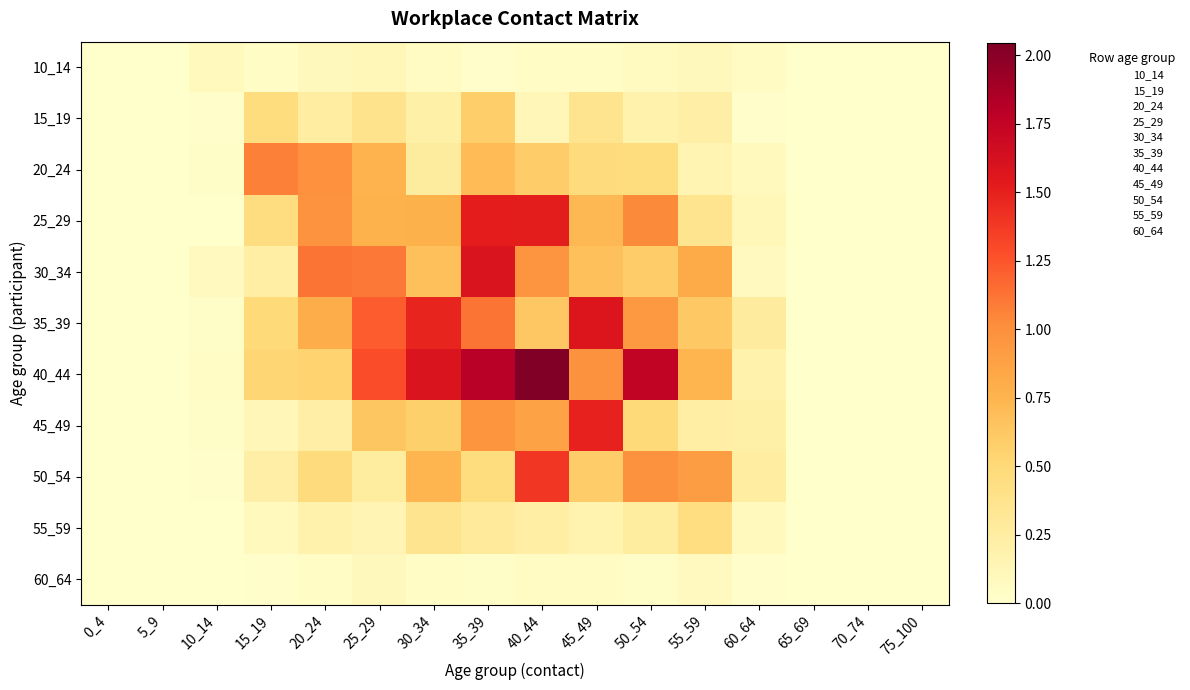

Reading right to left, what are all the values shown in this chart?

10_14: 75_100=0.0	70_74=0.0	65_69=0.0	60_64=0.1	55_59=0.1	50_54=0.1	45_49=0.0	40_44=0.0	35_39=0.0	30_34=0.1	25_29=0.1	20_24=0.1	15_19=0.0	10_14=0.1	5_9=0.0	0_4=0.0
15_19: 75_100=0.0	70_74=0.0	65_69=0.0	60_64=0.0	55_59=0.2	50_54=0.2	45_49=0.4	40_44=0.1	35_39=0.6	30_34=0.2	25_29=0.4	20_24=0.3	15_19=0.5	10_14=0.0	5_9=0.0	0_4=0.0
20_24: 75_100=0.0	70_74=0.0	65_69=0.0	60_64=0.1	55_59=0.2	50_54=0.5	45_49=0.5	40_44=0.6	35_39=0.7	30_34=0.3	25_29=0.8	20_24=1.0	15_19=1.1	10_14=0.0	5_9=0.0	0_4=0.0
25_29: 75_100=0.0	70_74=0.0	65_69=0.0	60_64=0.1	55_59=0.4	50_54=1.0	45_49=0.7	40_44=1.5	35_39=1.5	30_34=0.8	25_29=0.8	20_24=1.0	15_19=0.5	10_14=0.0	5_9=0.0	0_4=0.0
30_34: 75_100=0.0	70_74=0.0	65_69=0.0	60_64=0.1	55_59=0.8	50_54=0.6	45_49=0.7	40_44=1.0	35_39=1.6	30_34=0.7	25_29=1.1	20_24=1.1	15_19=0.2	10_14=0.1	5_9=0.0	0_4=0.0
35_39: 75_100=0.0	70_74=0.0	65_69=0.0	60_64=0.3	55_59=0.6	50_54=0.9	45_49=1.6	40_44=0.6	35_39=1.1	30_34=1.5	25_29=1.2	20_24=0.8	15_19=0.5	10_14=0.0	5_9=0.0	0_4=0.0
40_44: 75_100=0.0	70_74=0.0	65_69=0.0	60_64=0.2	55_59=0.7	50_54=1.8	45_49=1.0	40_44=2.0	35_39=1.8	30_34=1.6	25_29=1.3	20_24=0.5	15_19=0.5	10_14=0.0	5_9=0.0	0_4=0.0
45_49: 75_100=0.0	70_74=0.0	65_69=0.0	60_64=0.2	55_59=0.2	50_54=0.5	45_49=1.5	40_44=0.9	35_39=1.0	30_34=0.6	25_29=0.6	20_24=0.2	15_19=0.1	10_14=0.0	5_9=0.0	0_4=0.0
50_54: 75_100=0.0	70_74=0.0	65_69=0.0	60_64=0.3	55_59=0.9	50_54=1.0	45_49=0.6	40_44=1.4	35_39=0.5	30_34=0.7	25_29=0.3	20_24=0.5	15_19=0.2	10_14=0.0	5_9=0.0	0_4=0.0
55_59: 75_100=0.0	70_74=0.0	65_69=0.0	60_64=0.1	55_59=0.4	50_54=0.3	45_49=0.2	40_44=0.2	35_39=0.3	30_34=0.4	25_29=0.1	20_24=0.2	15_19=0.1	10_14=0.0	5_9=0.0	0_4=0.0
60_64: 75_100=0.0	70_74=0.0	65_69=0.0	60_64=0.0	55_59=0.1	50_54=0.0	45_49=0.1	40_44=0.1	35_39=0.0	30_34=0.0	25_29=0.1	20_24=0.0	15_19=0.0	10_14=0.0	5_9=0.0	0_4=0.0